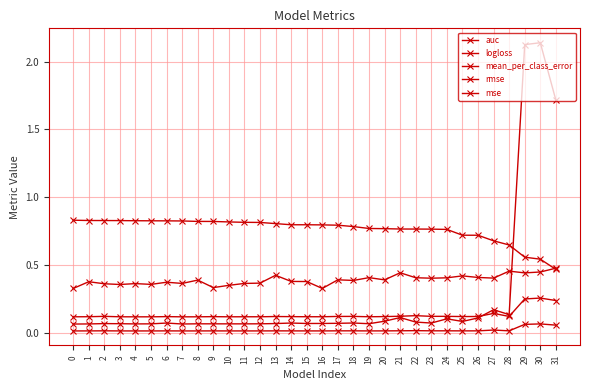

Which series has the largest total across all categories?

auc